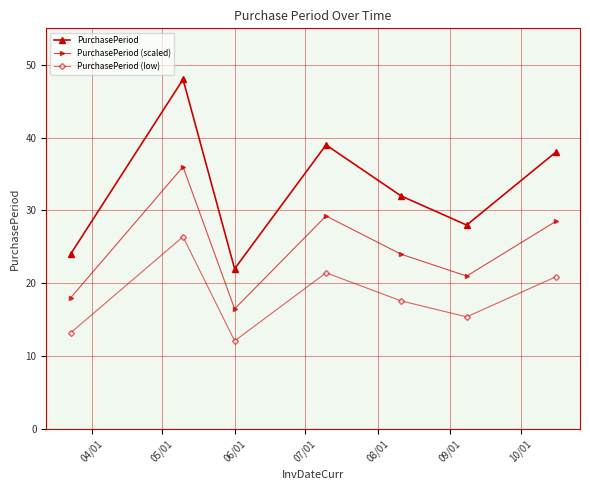

True or false: PurchasePeriod (low) and PurchasePeriod intersect in this chart.

False